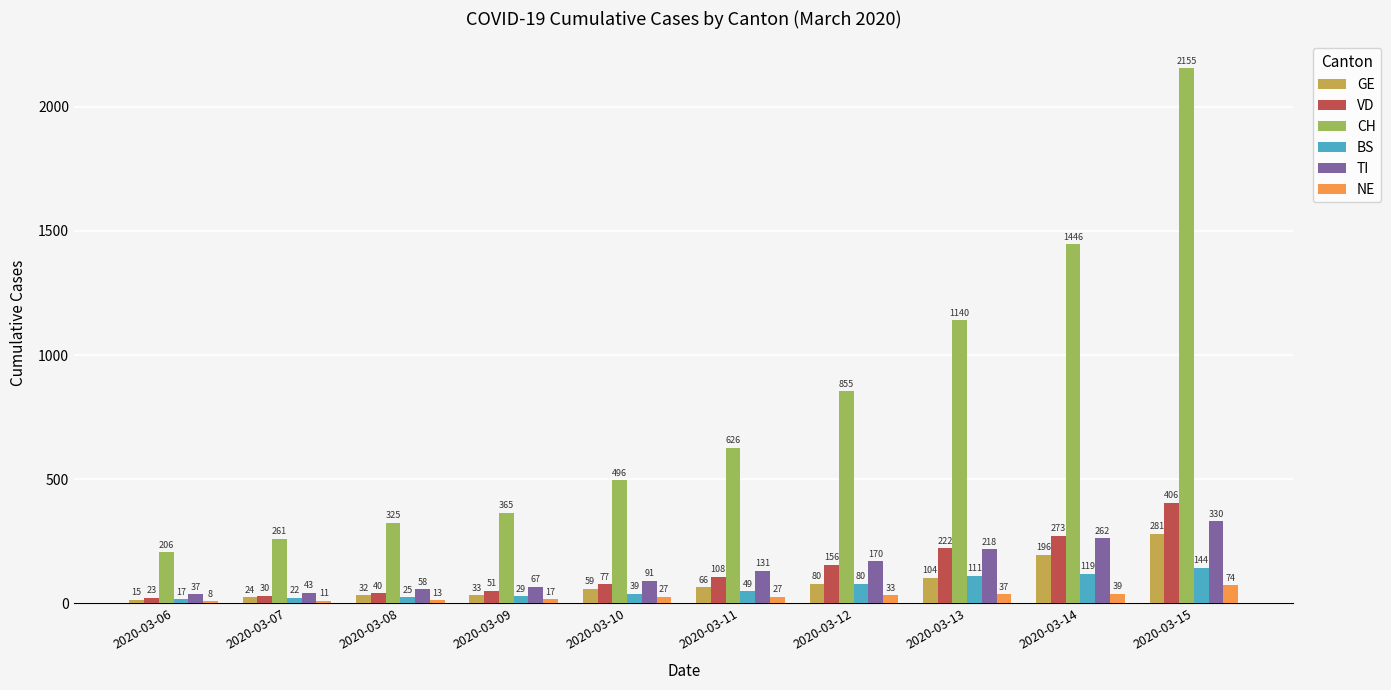

What value does the NE series have at 2020-03-08?

13